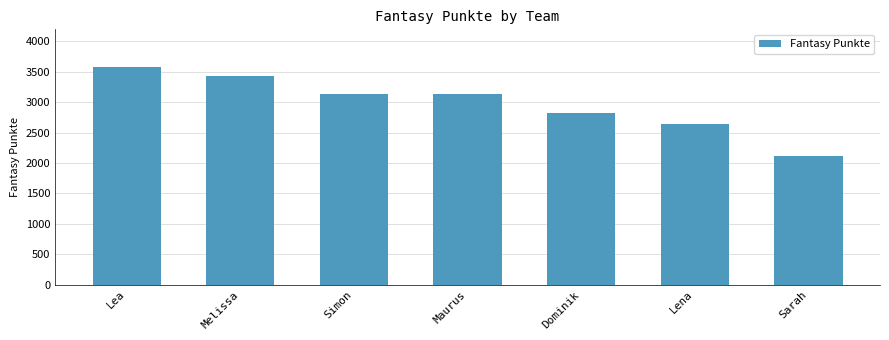

The chart shows a value of 1666 at Dominik. True or false?

False